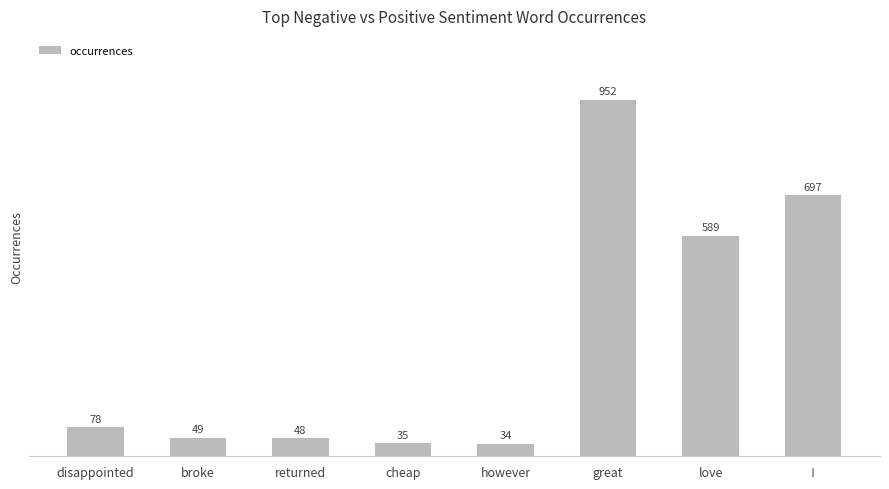

What is the label of the 4th bar from the left?

cheap